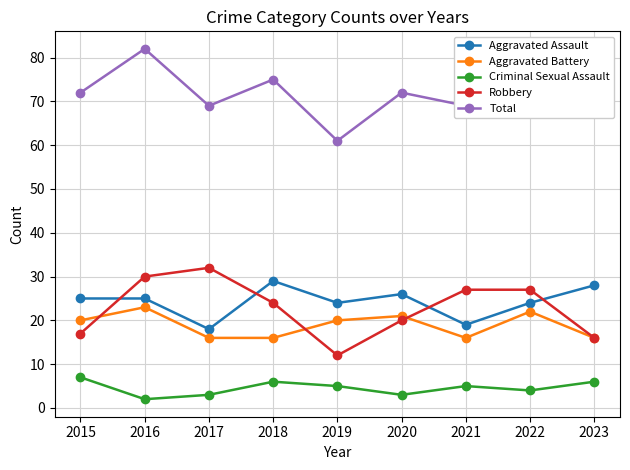

The Total series shows 33 at 2021. True or false?

False